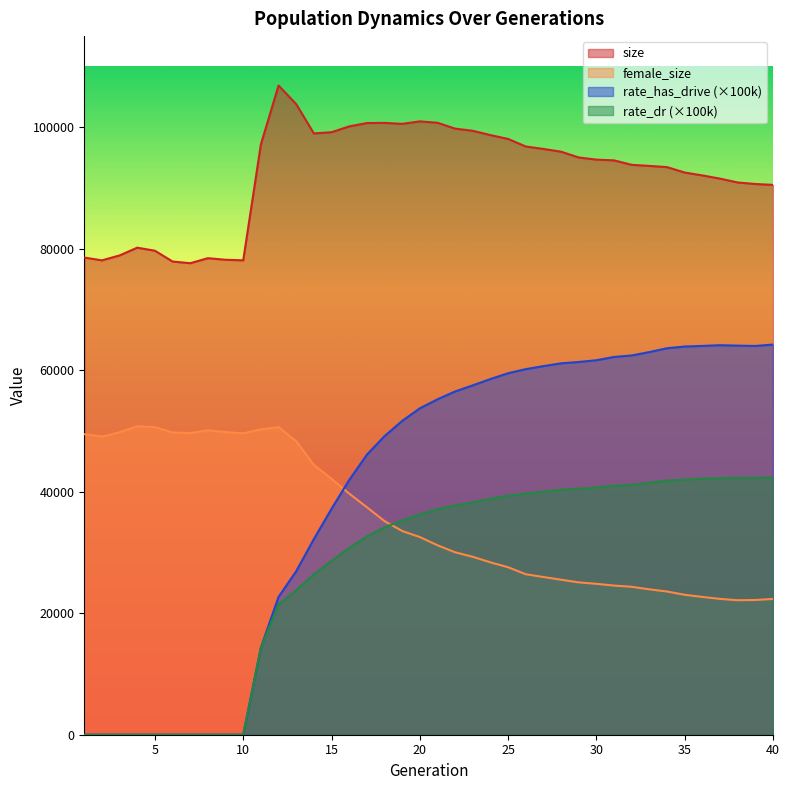

What is the value of the rate_dr point at the 30th from the left?

40697.4